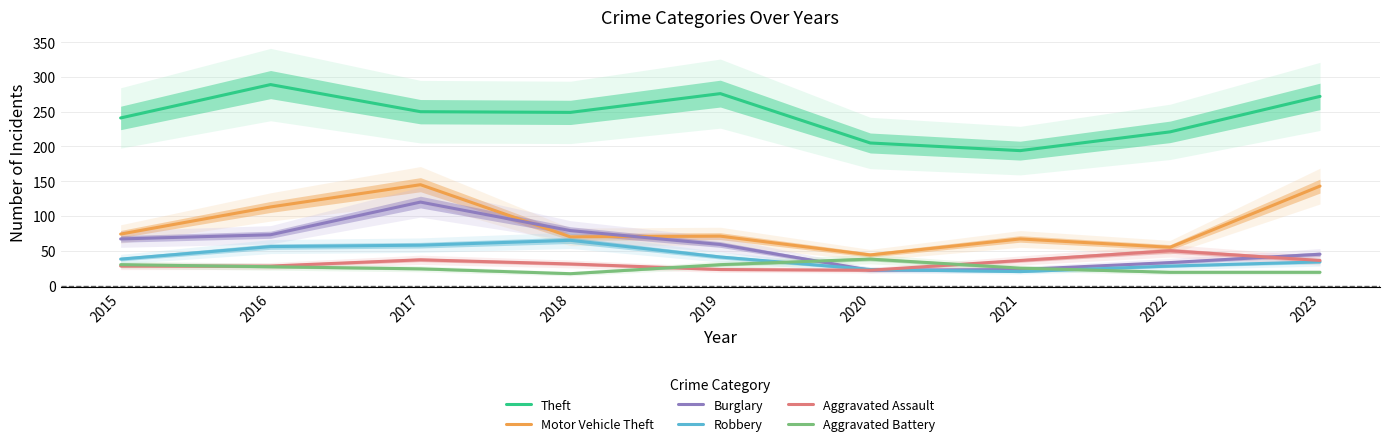

At how many categories does at least one series exceed 270?

3